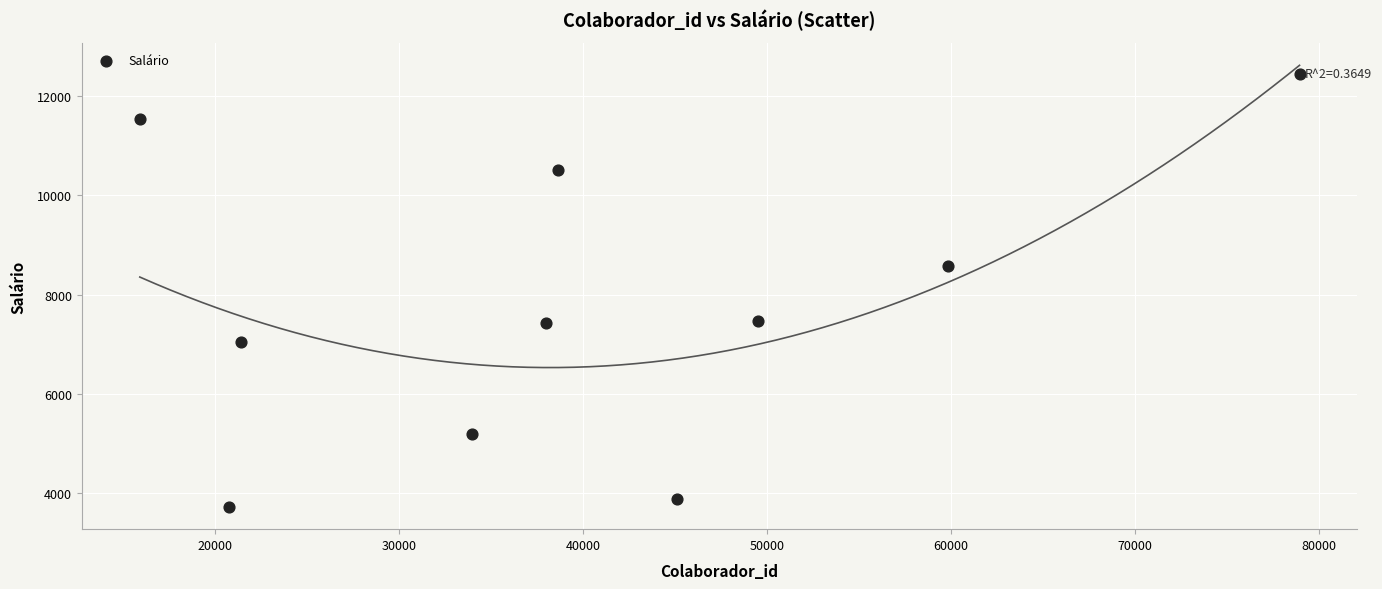

What is the average X value?

40210.2